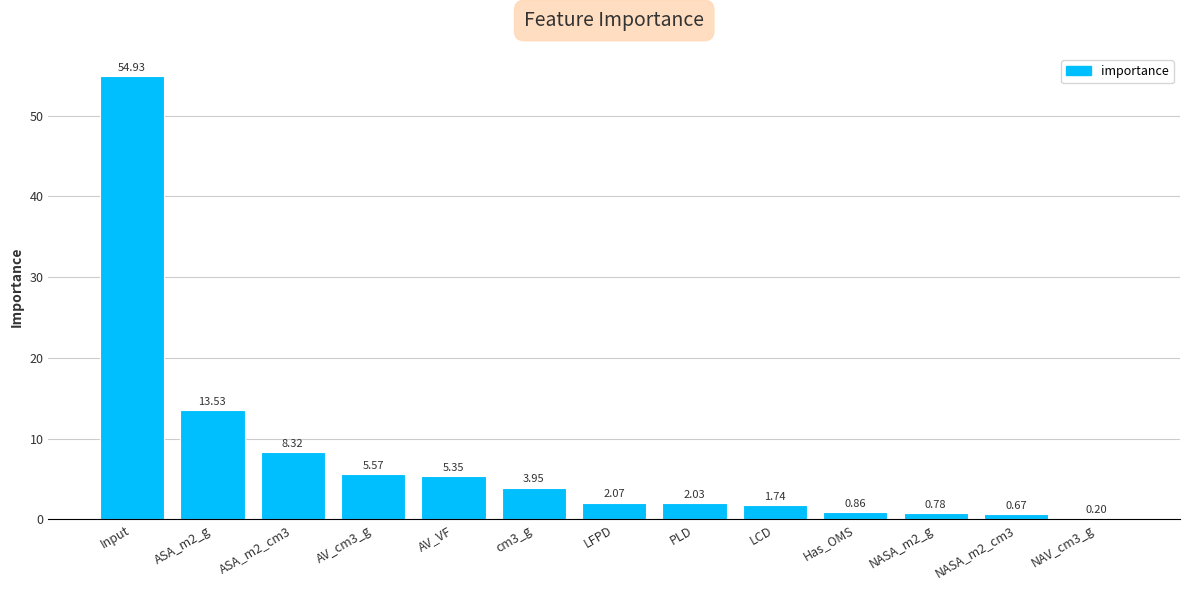

What is the value of the 13th bar from the left?

0.2